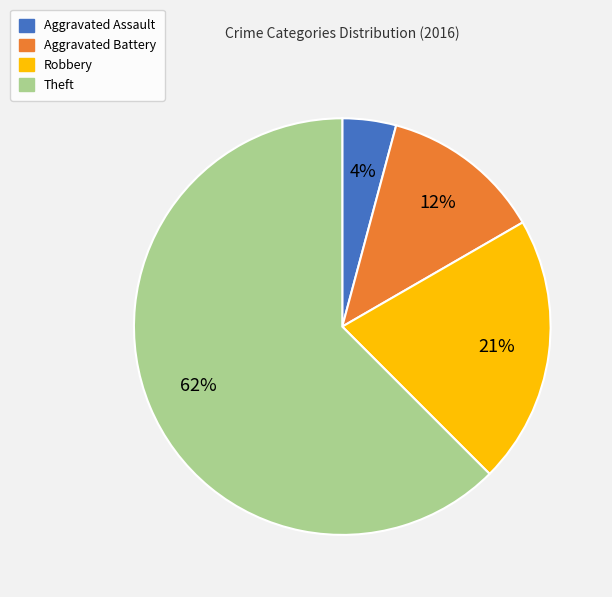

Is it true that Aggravated Battery is 12% of the pie?

True